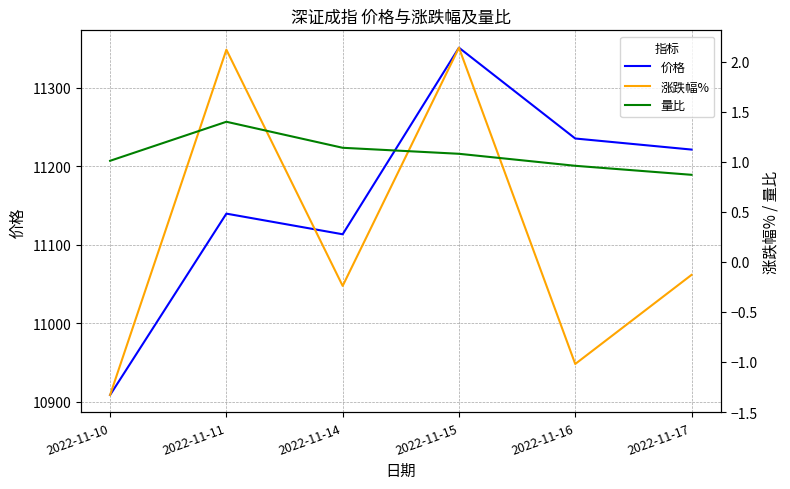

True or false: 价格 and 量比 cross at least once.

False